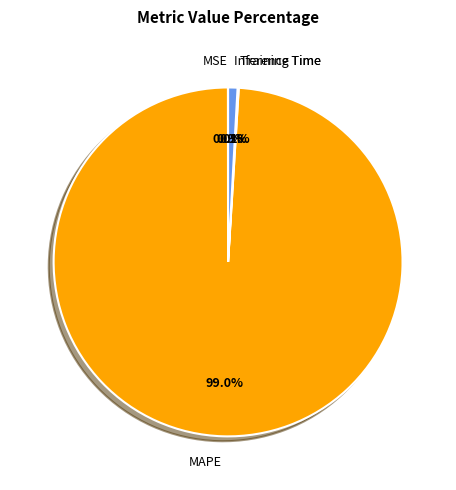

Does MAPE account for over 50% of the chart?

Yes